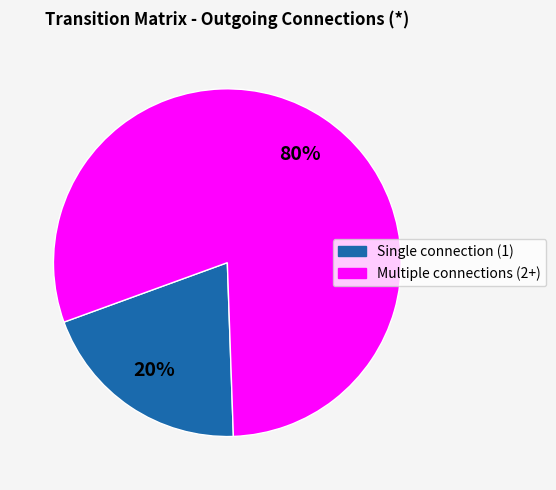

To the nearest percent, what is the difference between the largest and smallest slice percentages?

60%